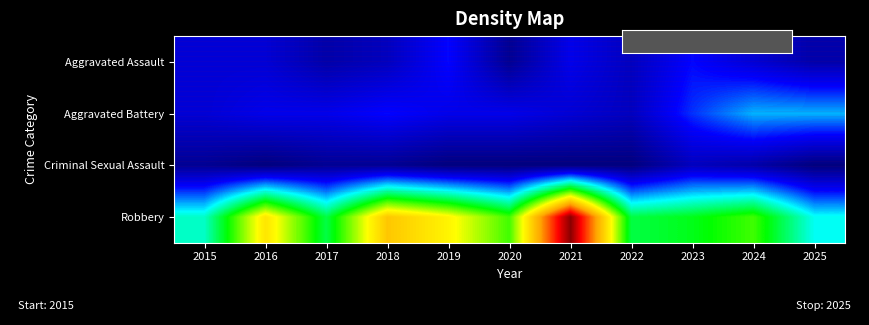

What is the difference between the highest and lowest values at 2018?

26